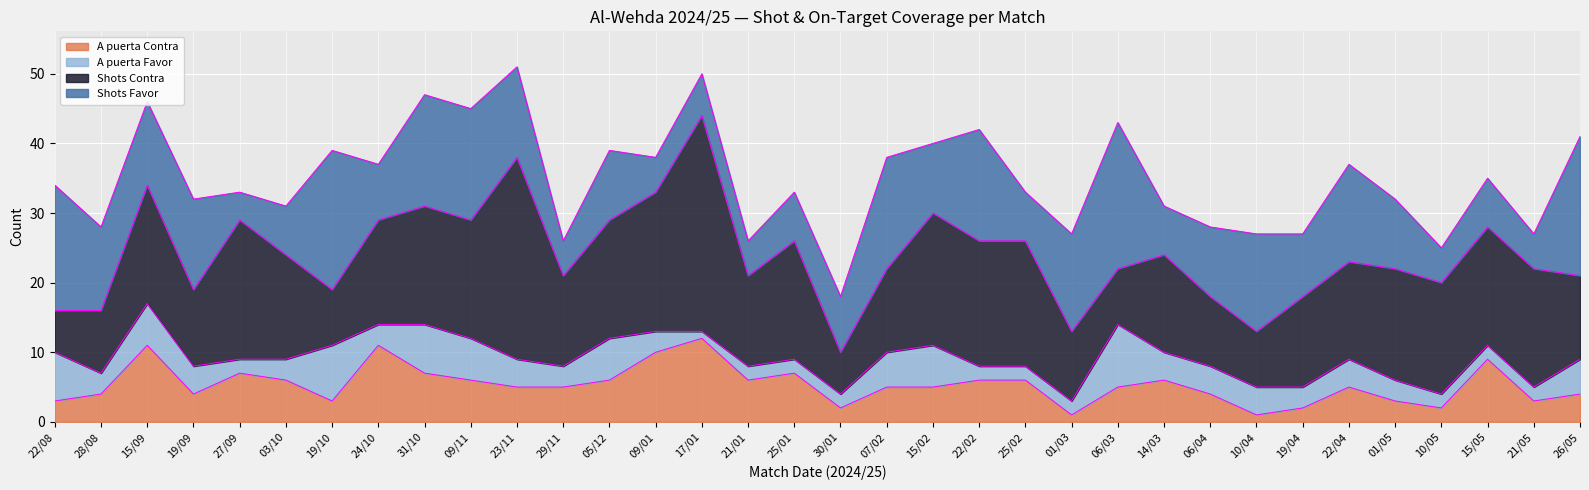

The value of Shots Contra at 15/05 is 12. True or false?

False